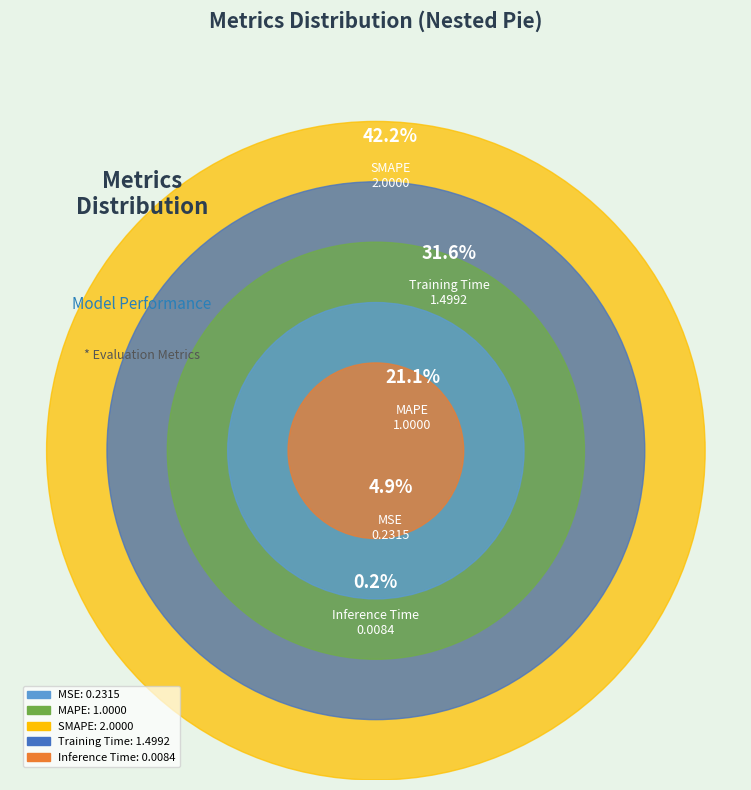

What portion of the pie excludes Inference Time?

99.8%